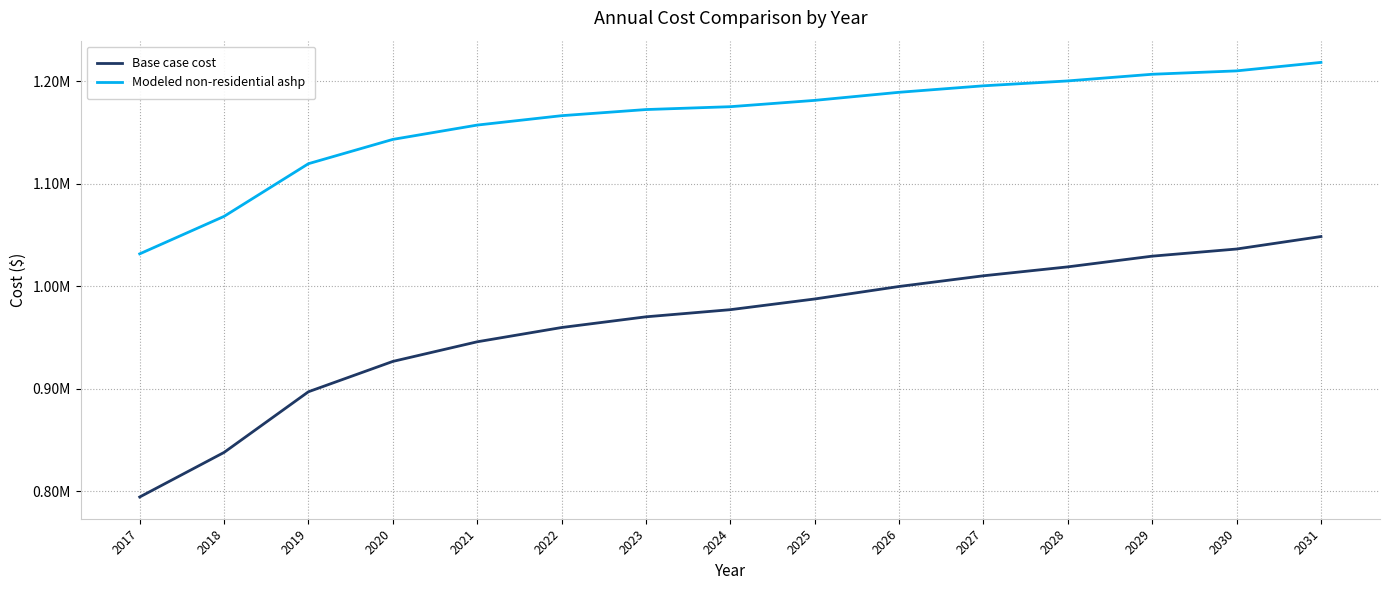

True or false: Base case cost and Modeled non-residential ashp intersect in this chart.

False